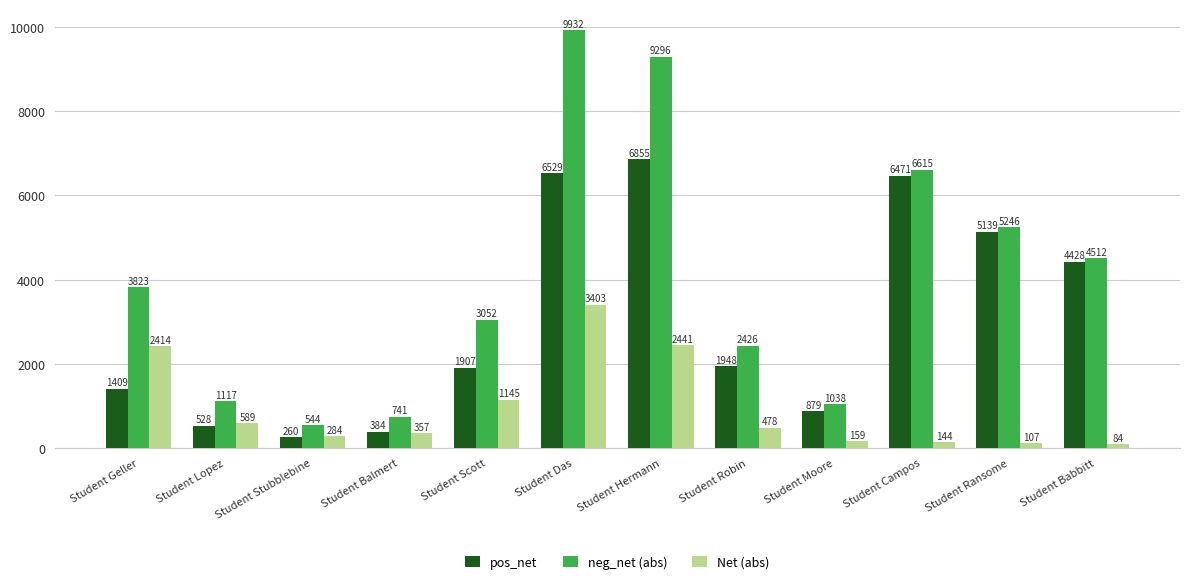

Which series has the largest total across all categories?

neg_net (abs)